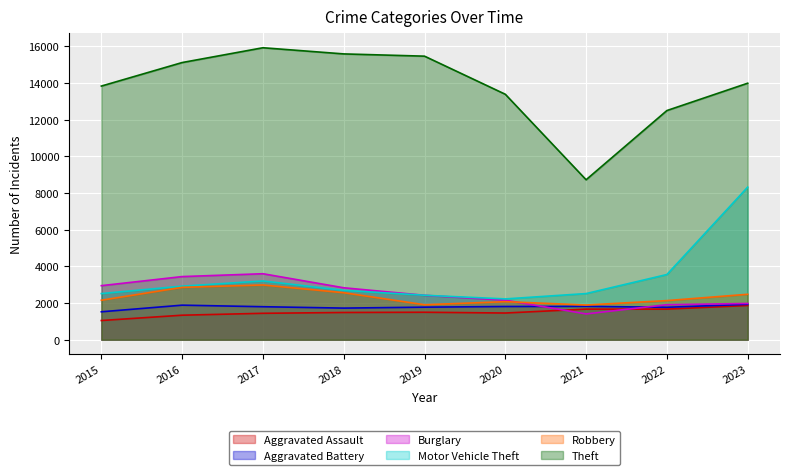

What is the average value of the Robbery series?

2340